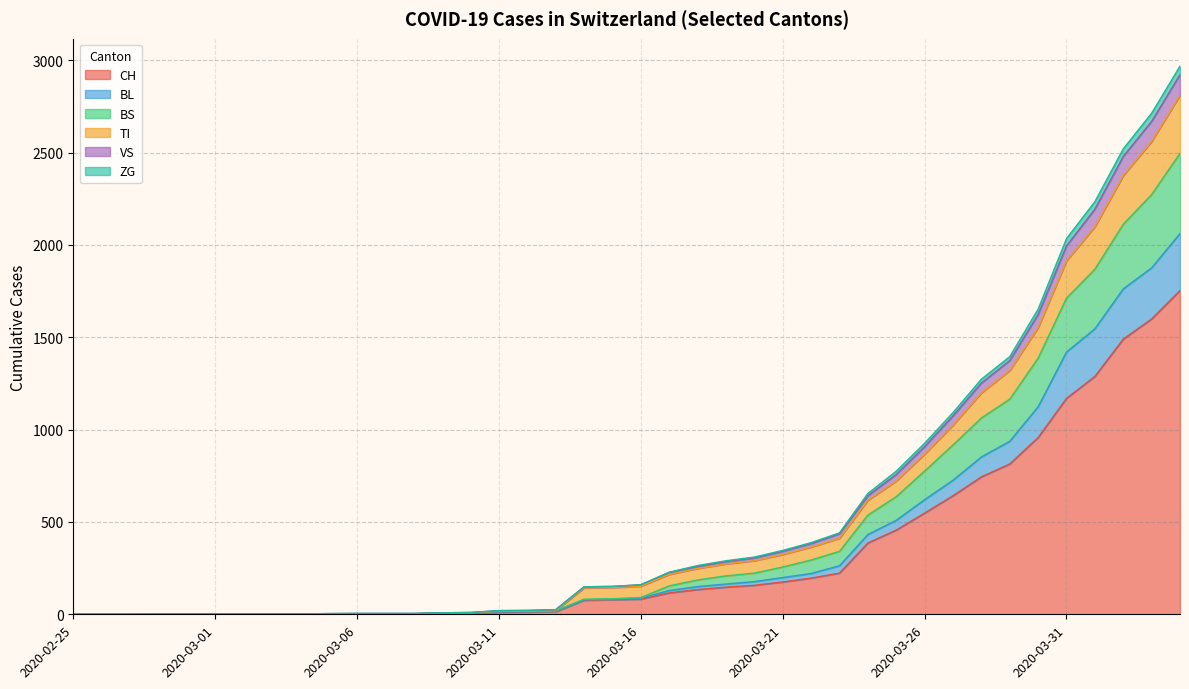

At which label does CH reach its minimum?

2020-02-25